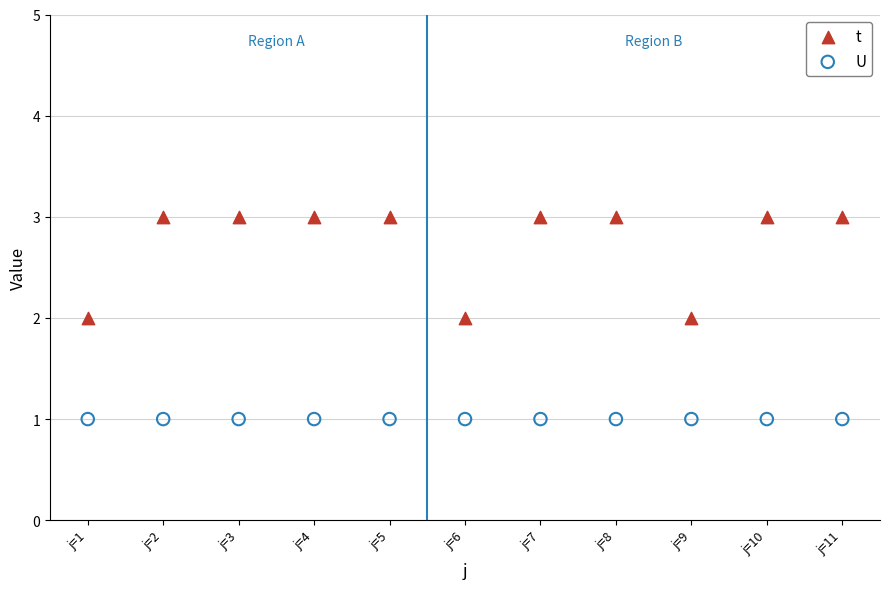

Which series reaches the minimum Y coordinate?

U